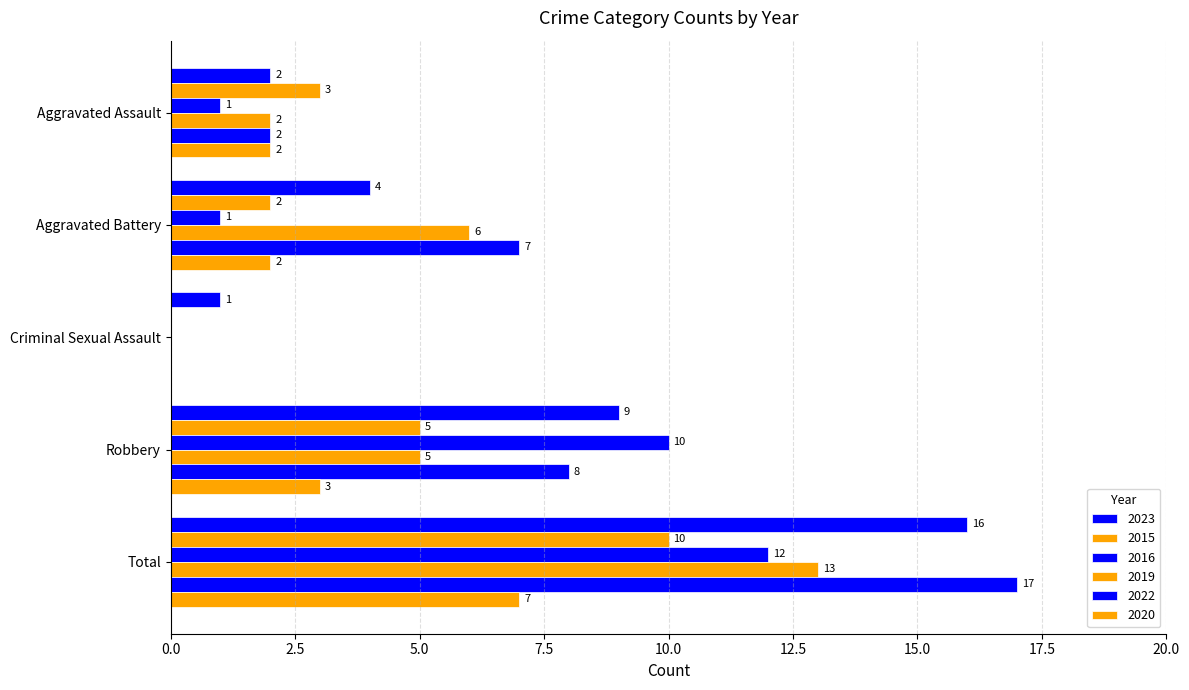

How many data points does each series have?

5